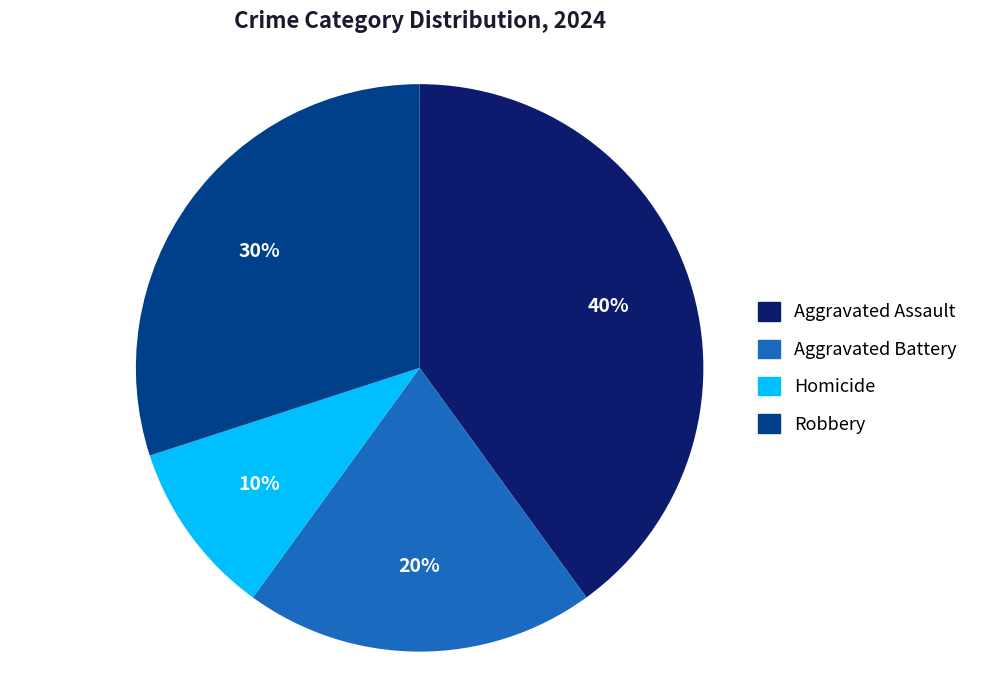

Between Aggravated Assault and Robbery, which is larger?

Aggravated Assault